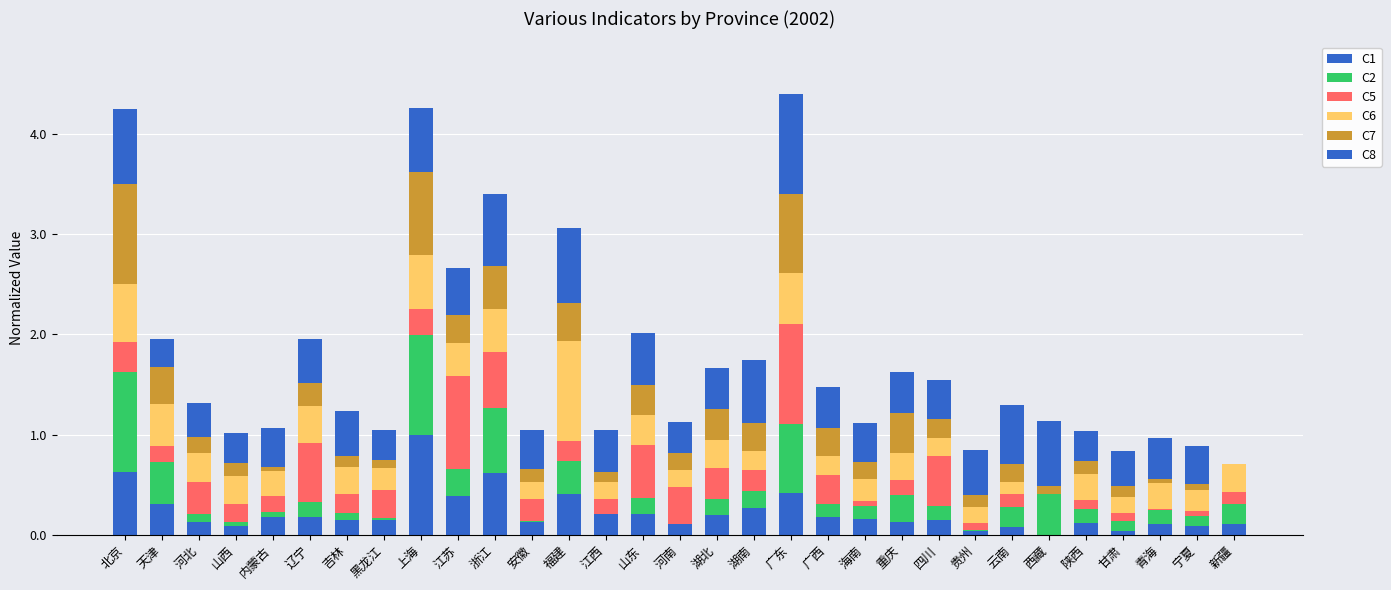

Count the number of categories in the chart.

31